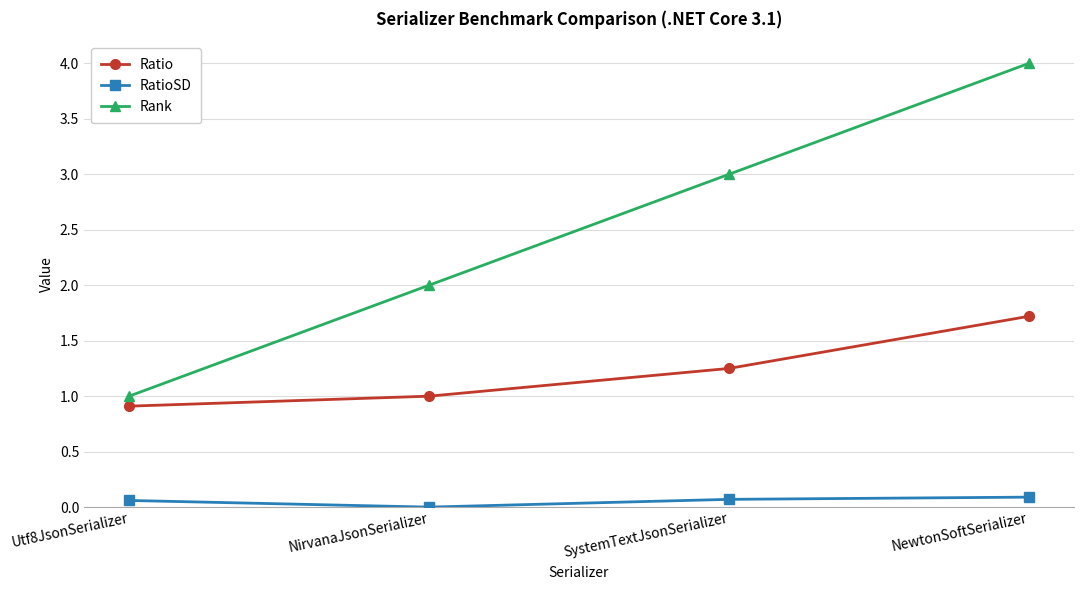

Which series has the widest spread of values?

Rank